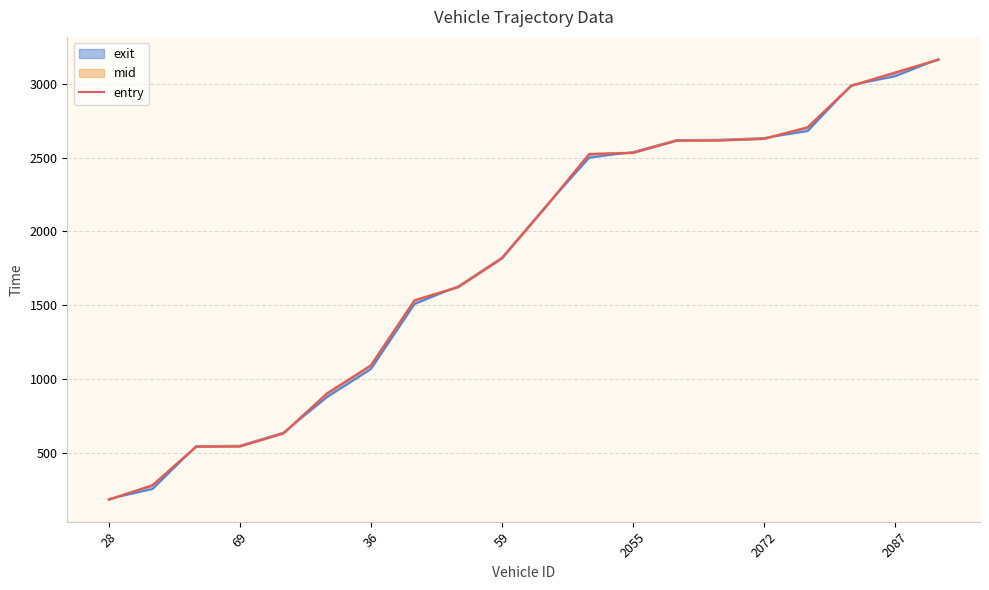

What is the change in value from 16 to 18?

+370.4